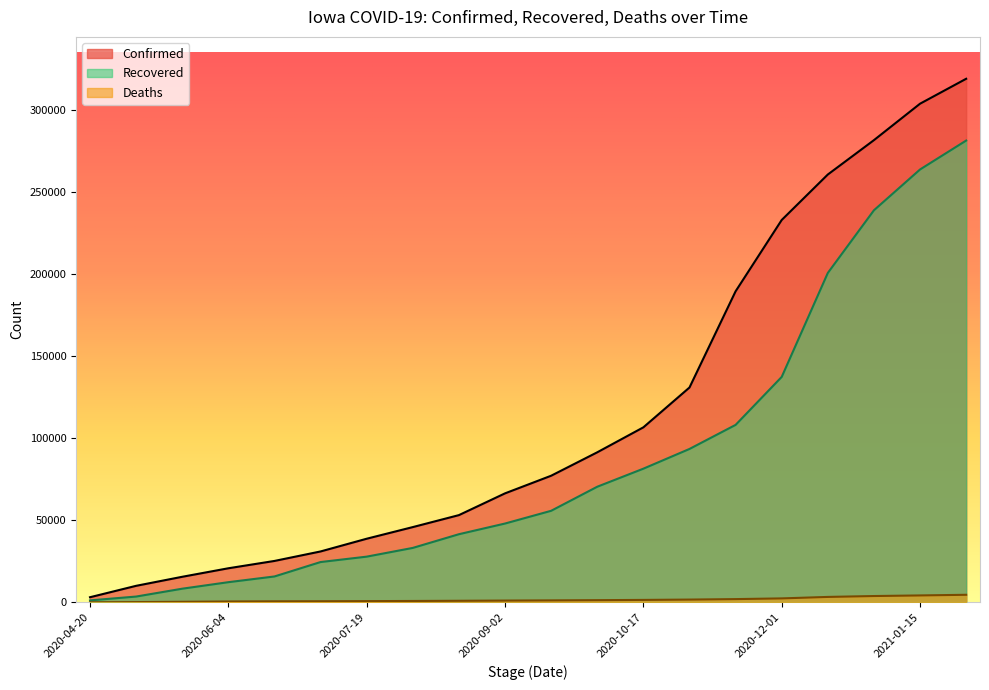

How many data points does each series have?

20